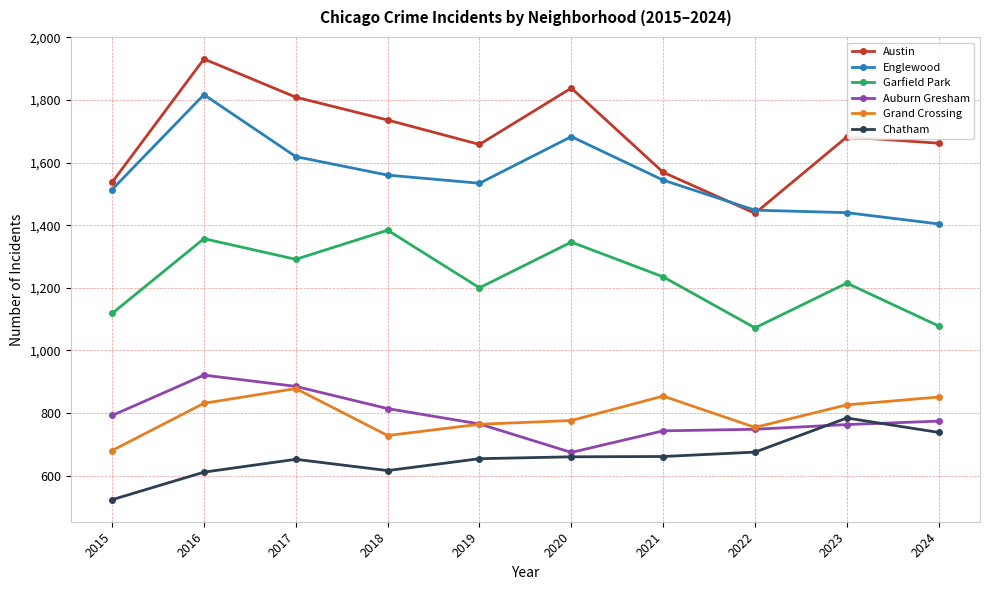

Rank the series at 2020 from lowest to highest value.

Chatham, Auburn Gresham, Grand Crossing, Garfield Park, Englewood, Austin